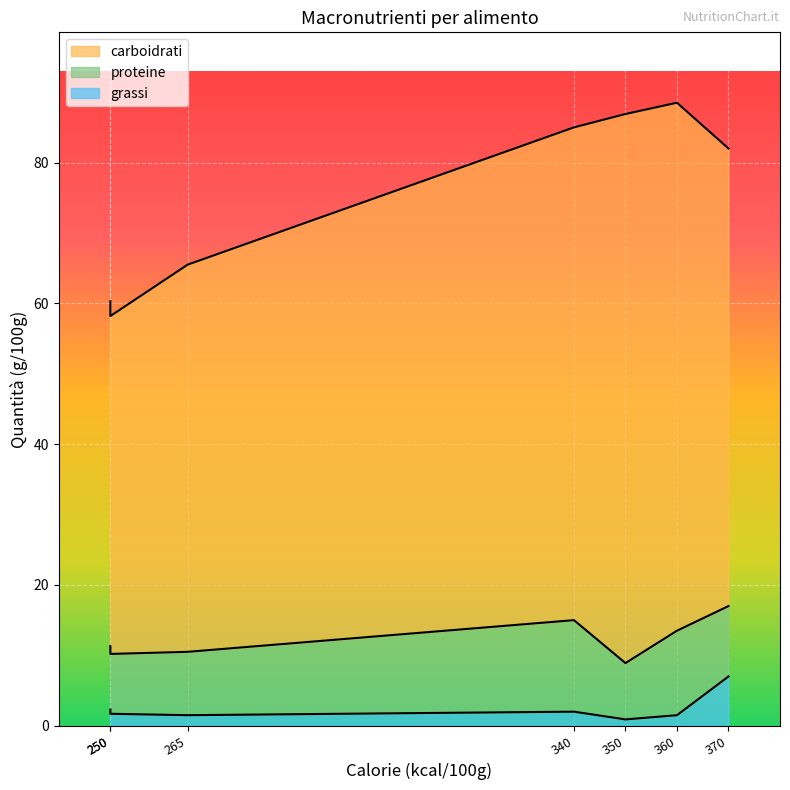

What is the average value of the proteine series?

9.9